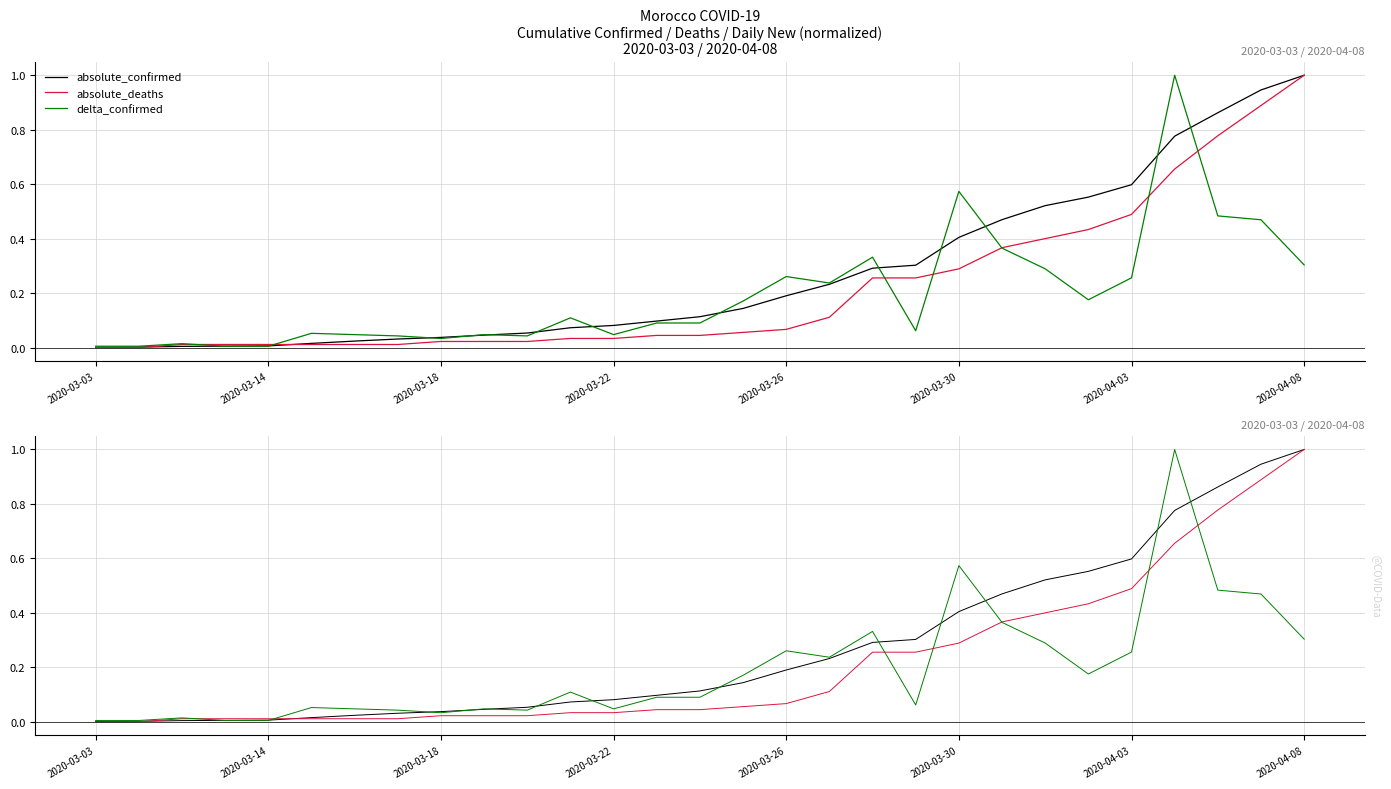

Which series has the largest range (max minus min)?

absolute_deaths